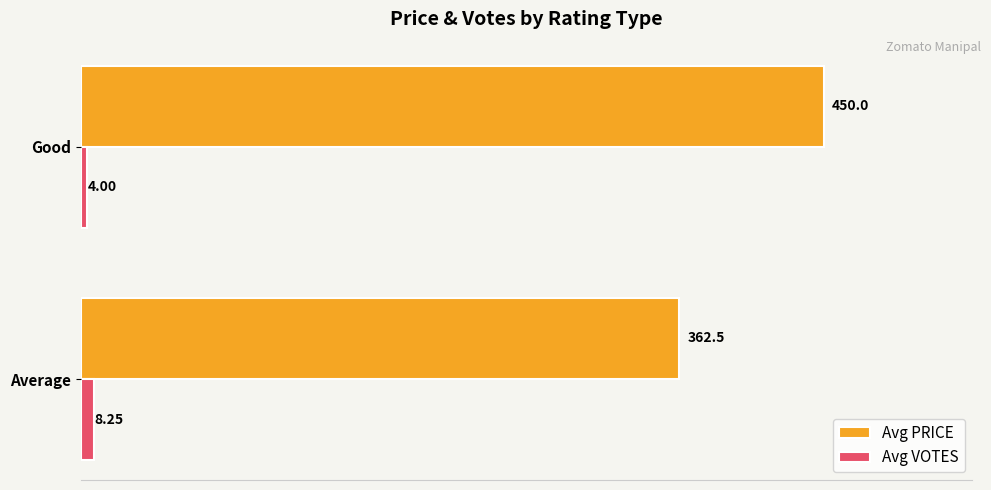

At which label is Avg VOTES closest to 6?

Good